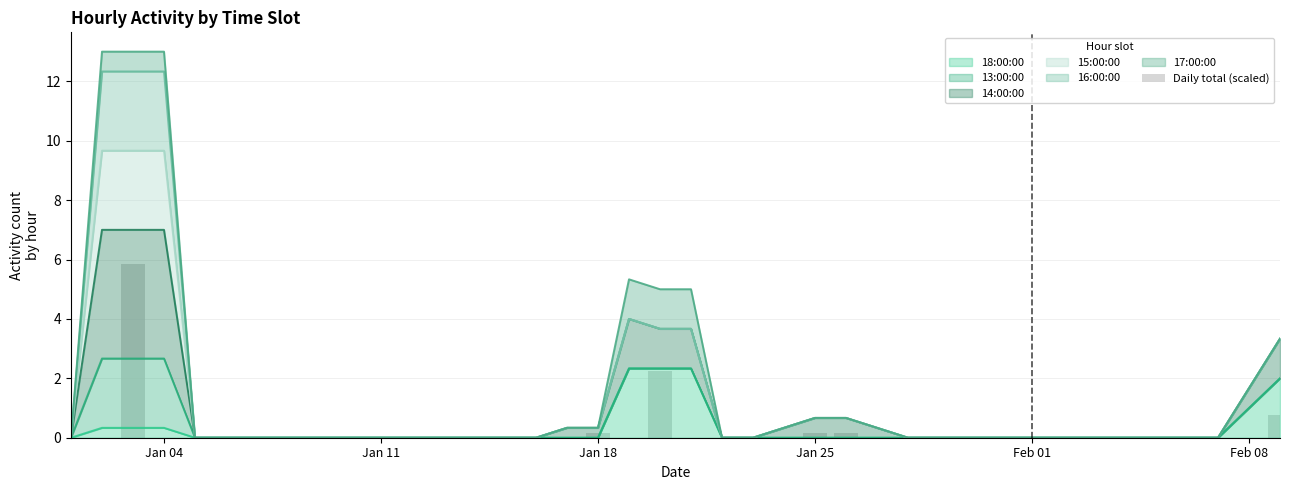

What is the difference between the maximum and minimum values?

5.8